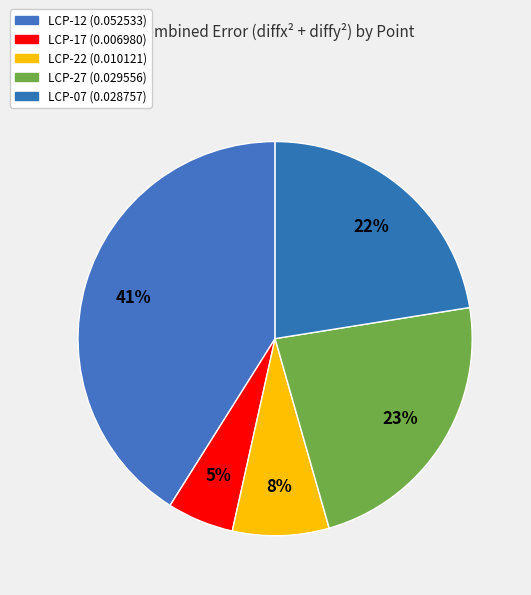

To the nearest percent, what percentage of the pie is LCP-17?

5%